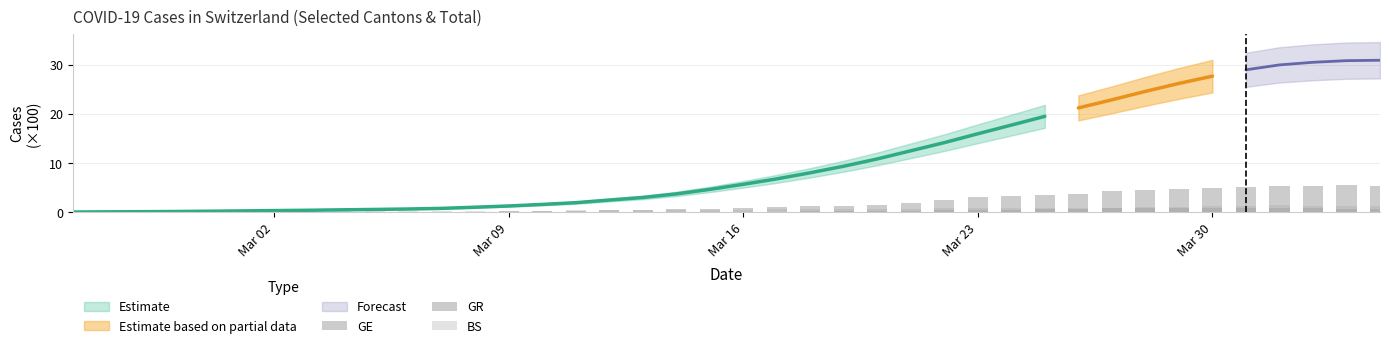

What is the difference between the maximum and minimum values in the GE series?

5.5